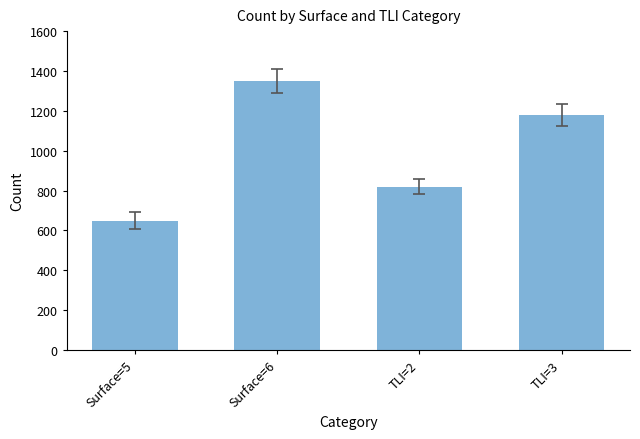

What value does the data have at TLI=2, to the nearest 10?

820